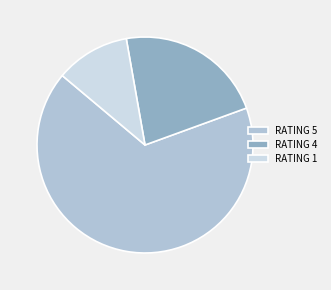

Which slice is the largest?

RATING 5